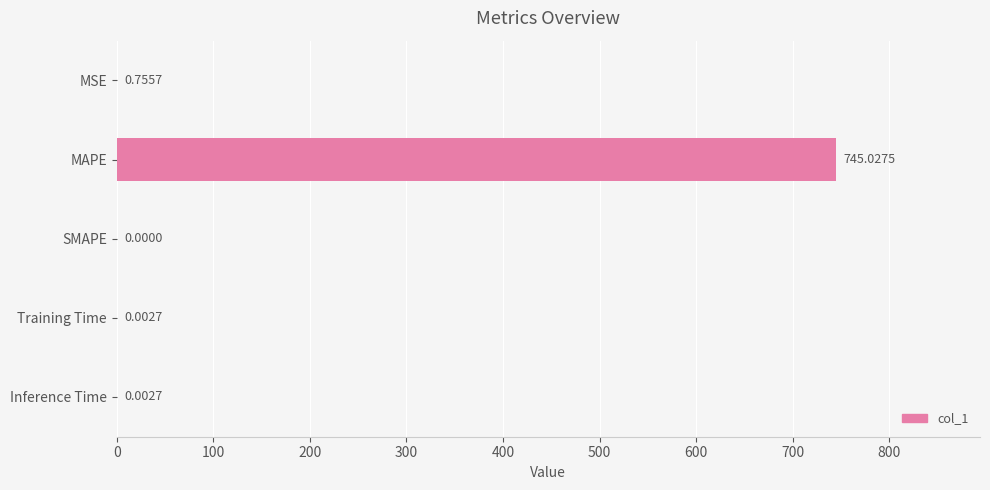

At which label is the value closest to 372?

MSE